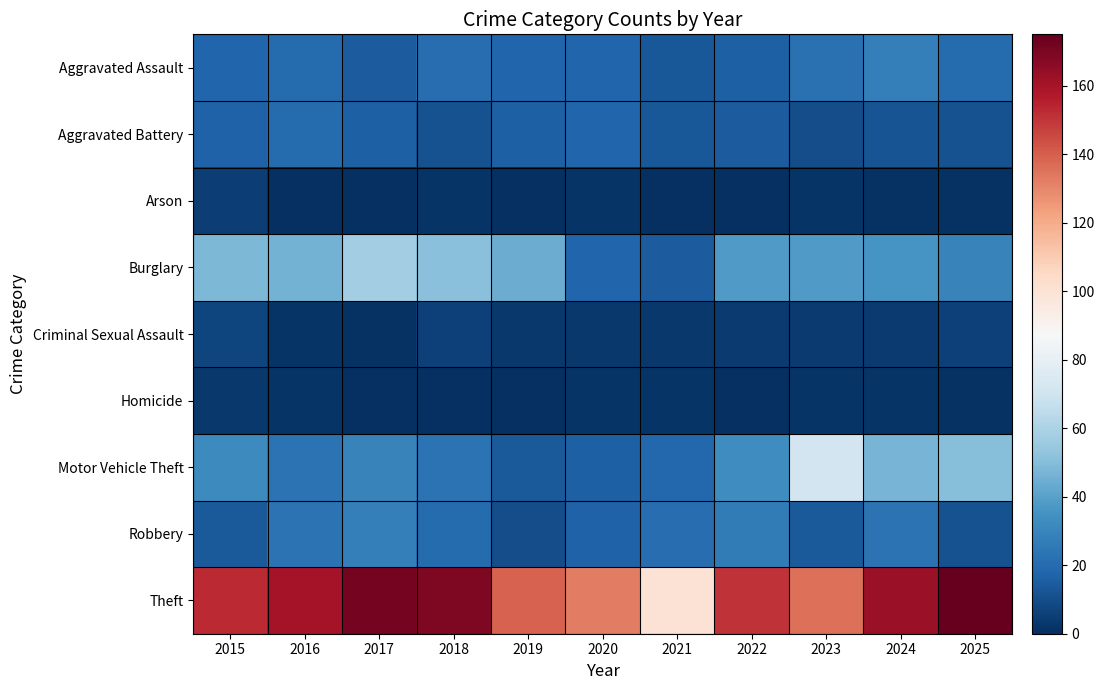

Which series has the largest total across all categories?

Theft